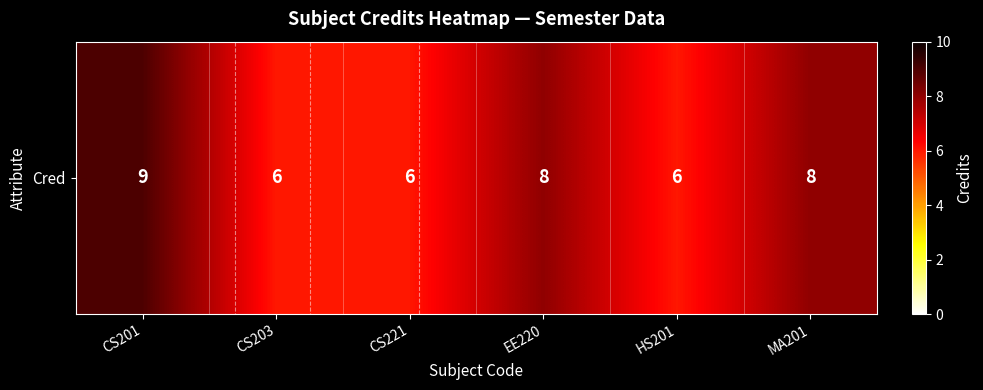

Which category has the highest value across all series?

CS201